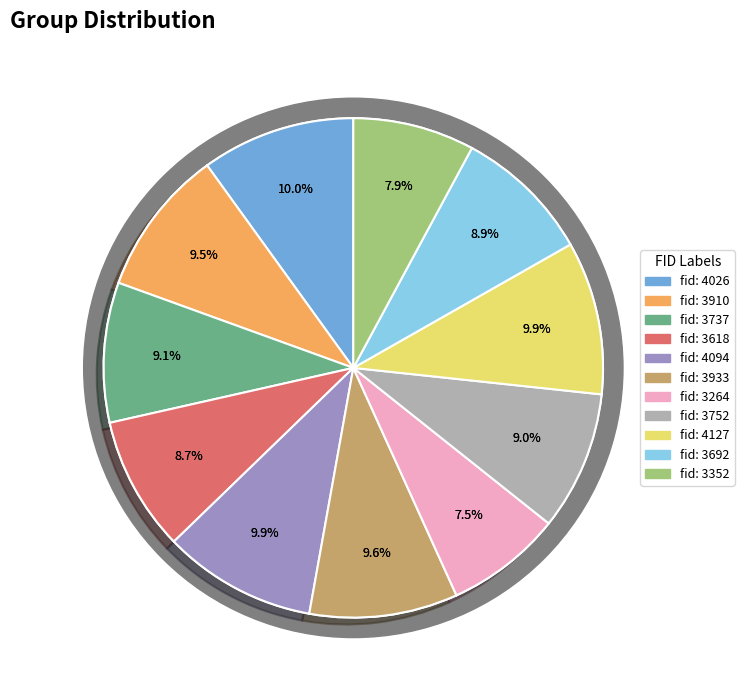

Between 4094 and 3910, which is larger?

4094